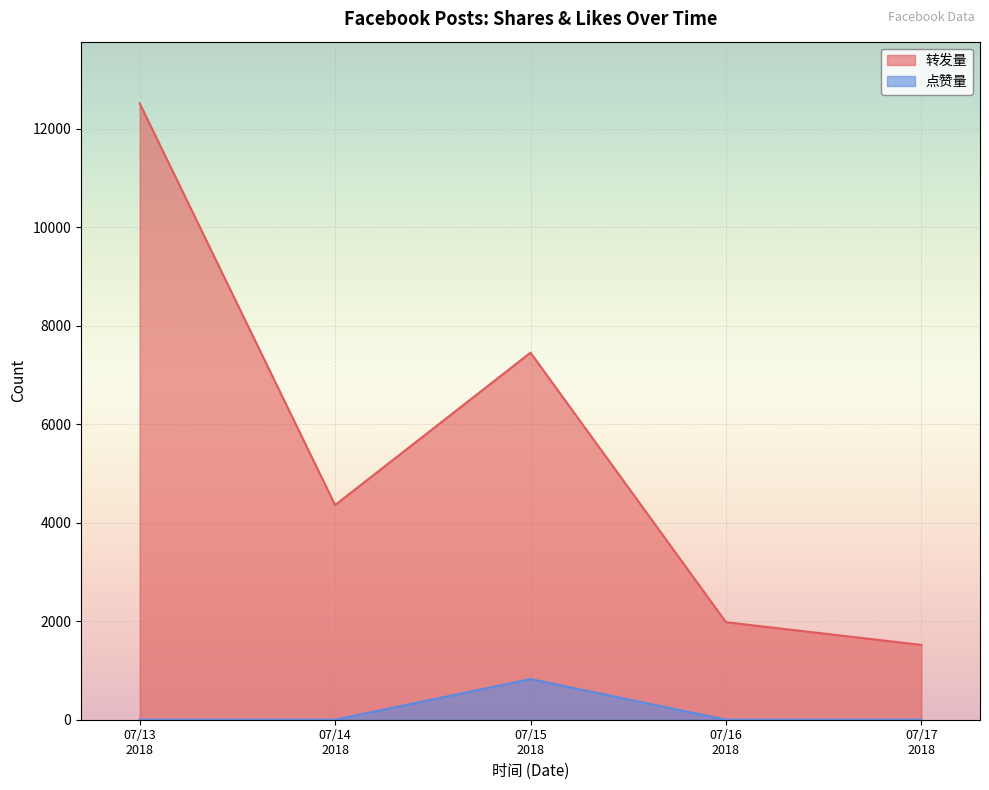

Which series has the largest range (max minus min)?

转发量